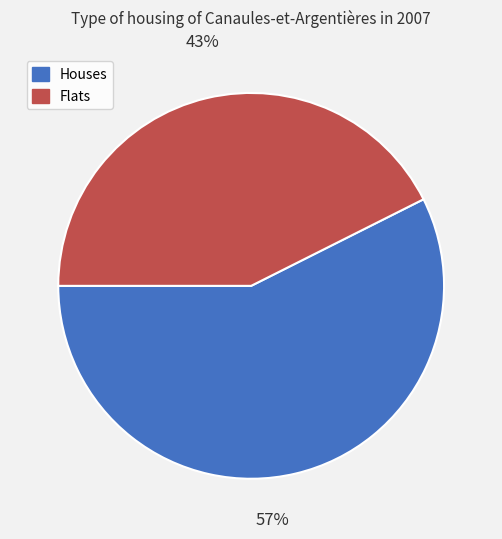

To the nearest percent, what is the combined percentage of Houses and Flats?

100%